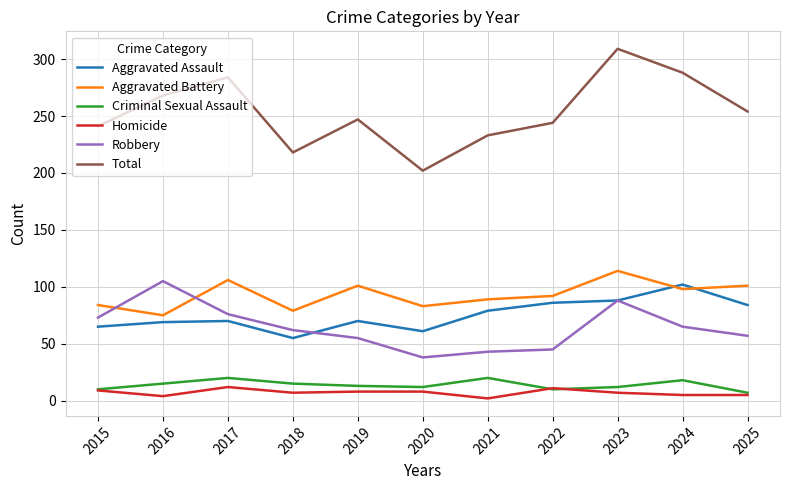

Is the value of Total at 2016 greater than the value of Criminal Sexual Assault at 2018?

Yes